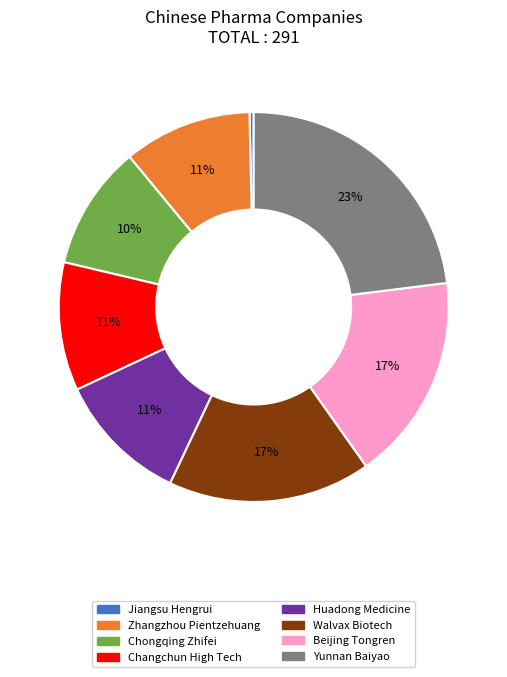

Which category has the smallest portion of the pie?

Jiangsu Hengrui